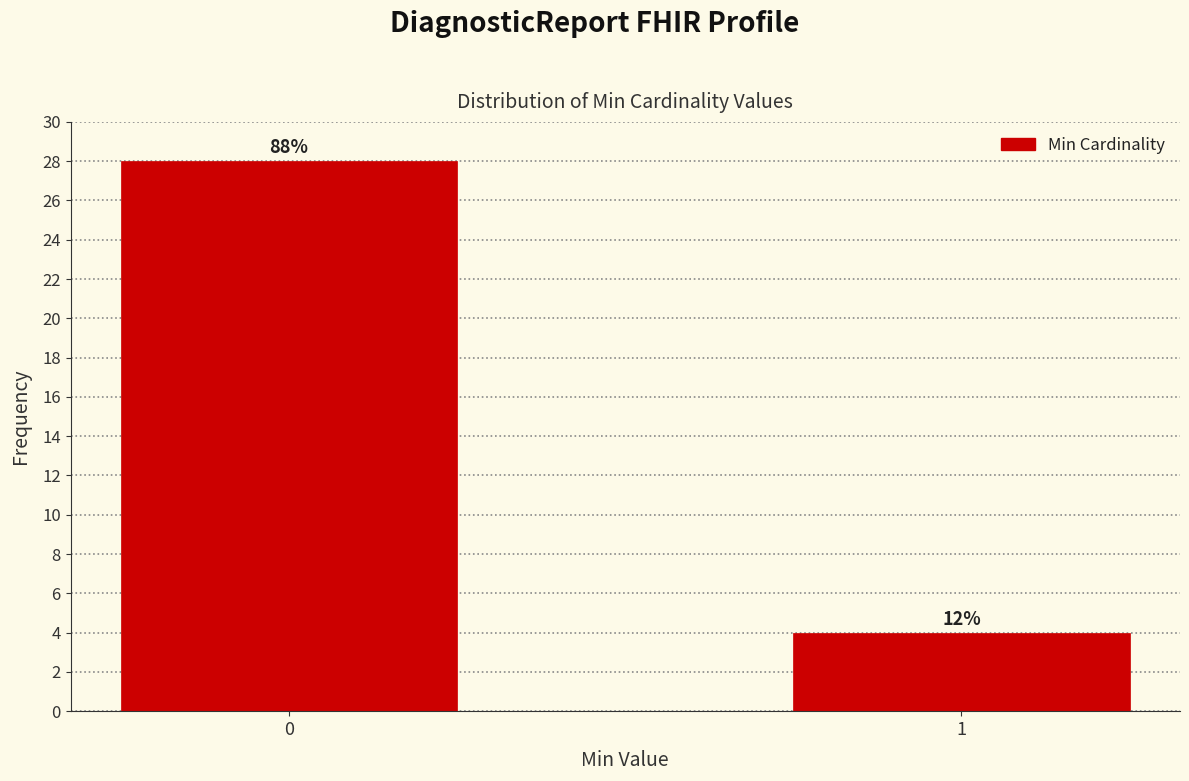

Are the bars horizontal?

No